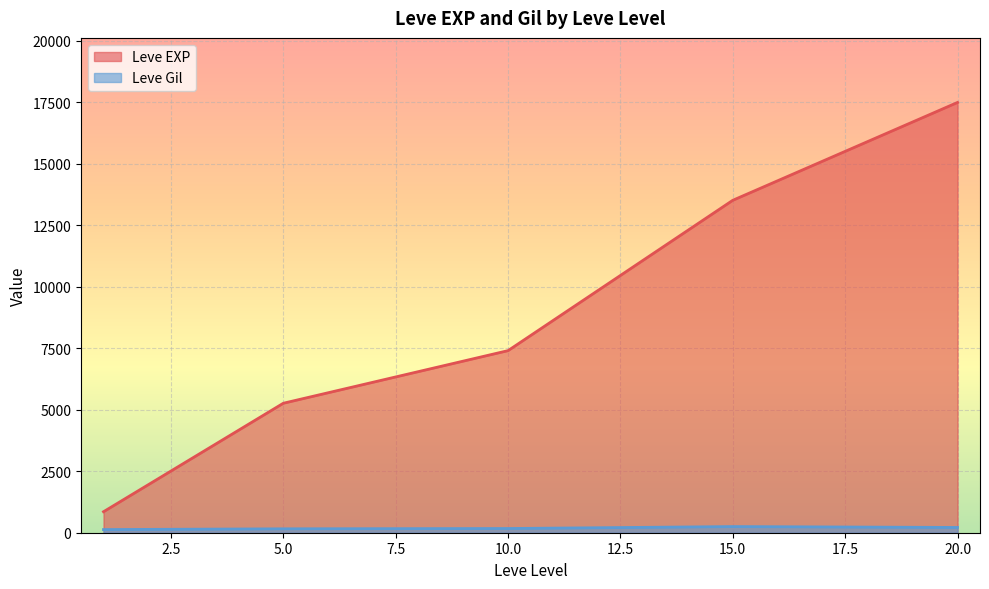

Is the value of Leve Gil at 10 greater than the value of Leve EXP at 15?

No